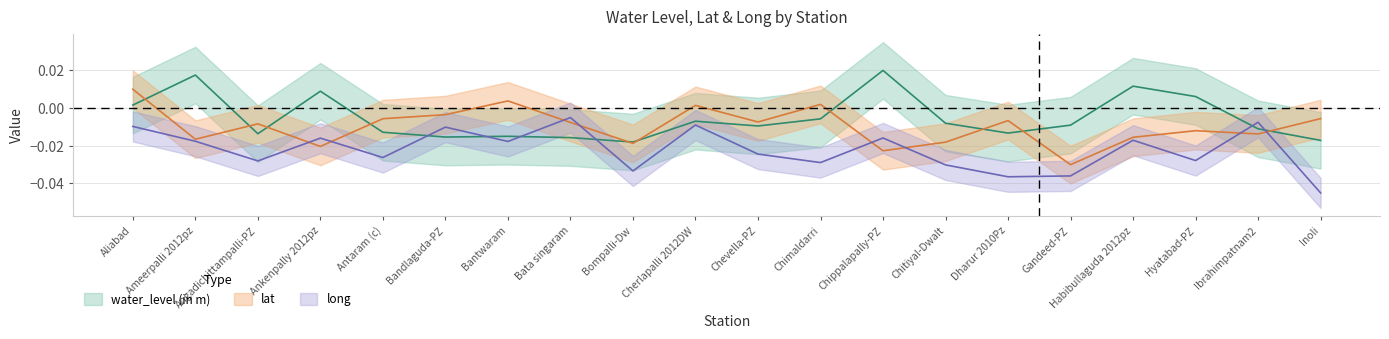

In long, how many points are higher than both neighbors (excluding endpoints)?

7